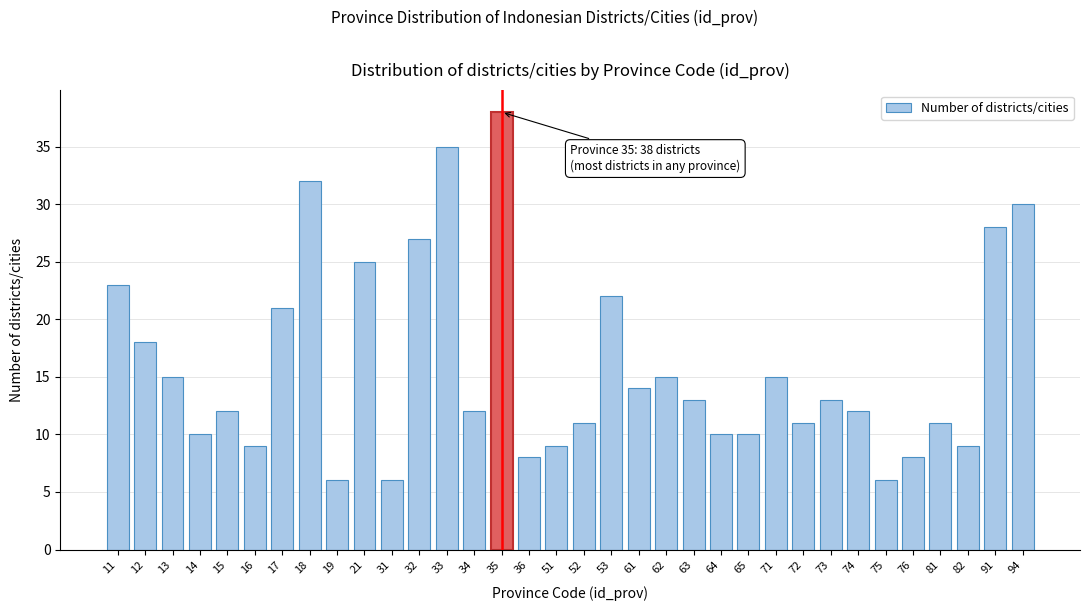

What is the change in value from 31 to 64?

+4